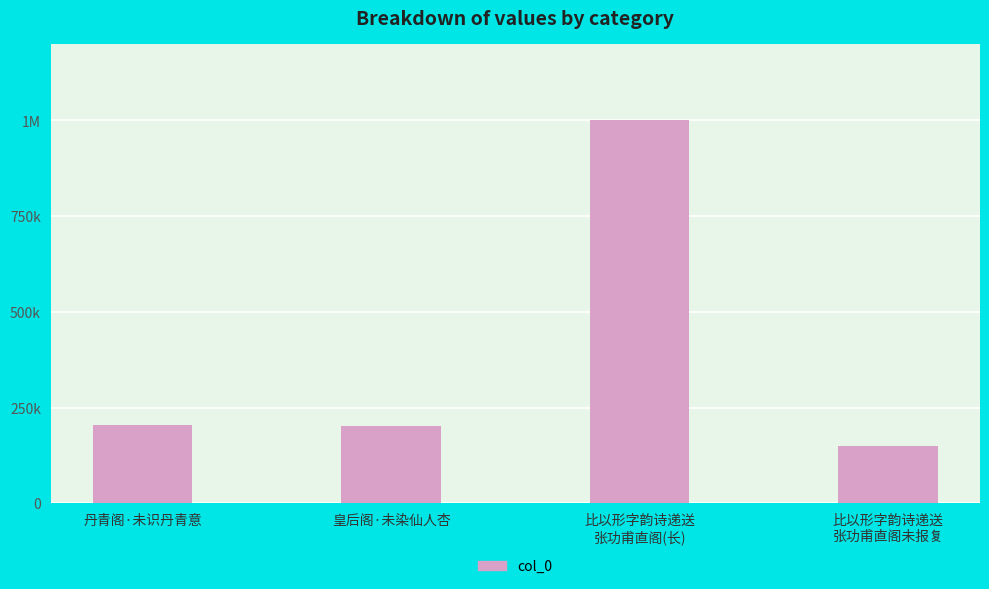

What is the sum of all values?

1555094